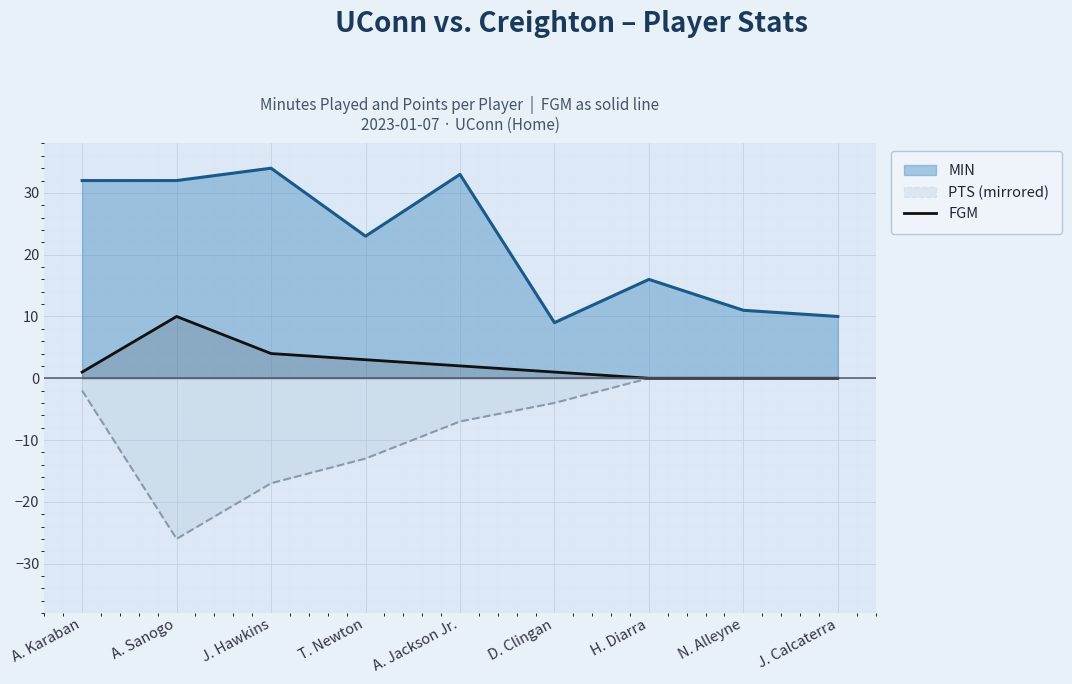

At which label is MIN closest to 21?

T. Newton